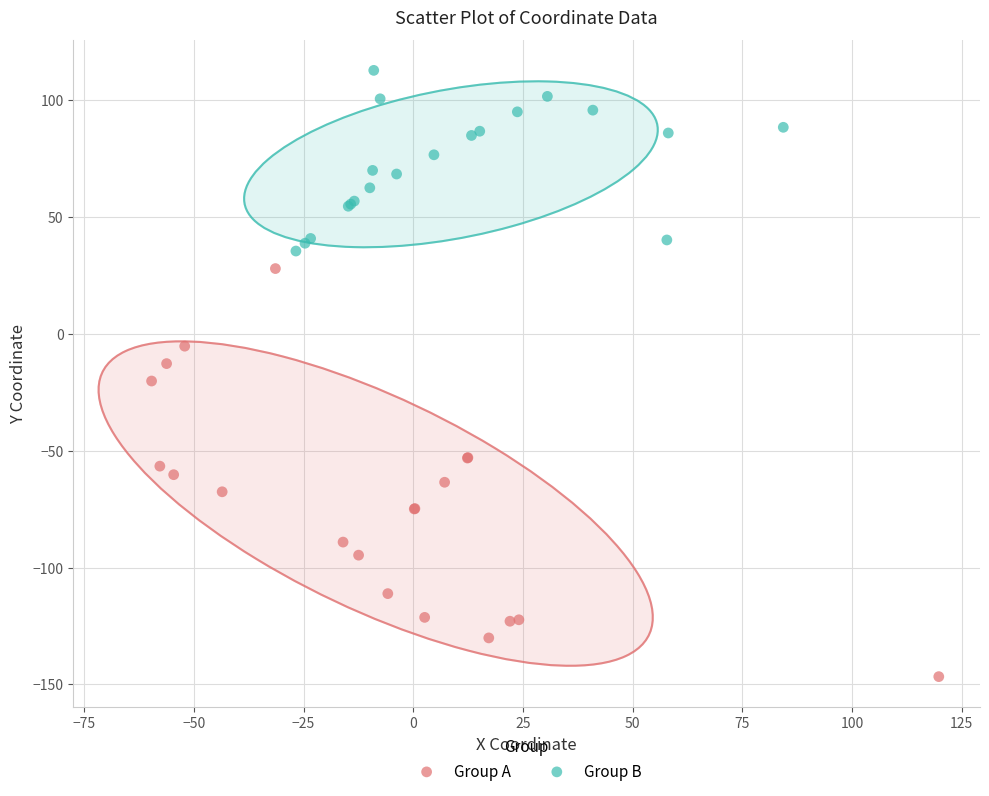

Which series reaches the maximum Y coordinate?

Group B